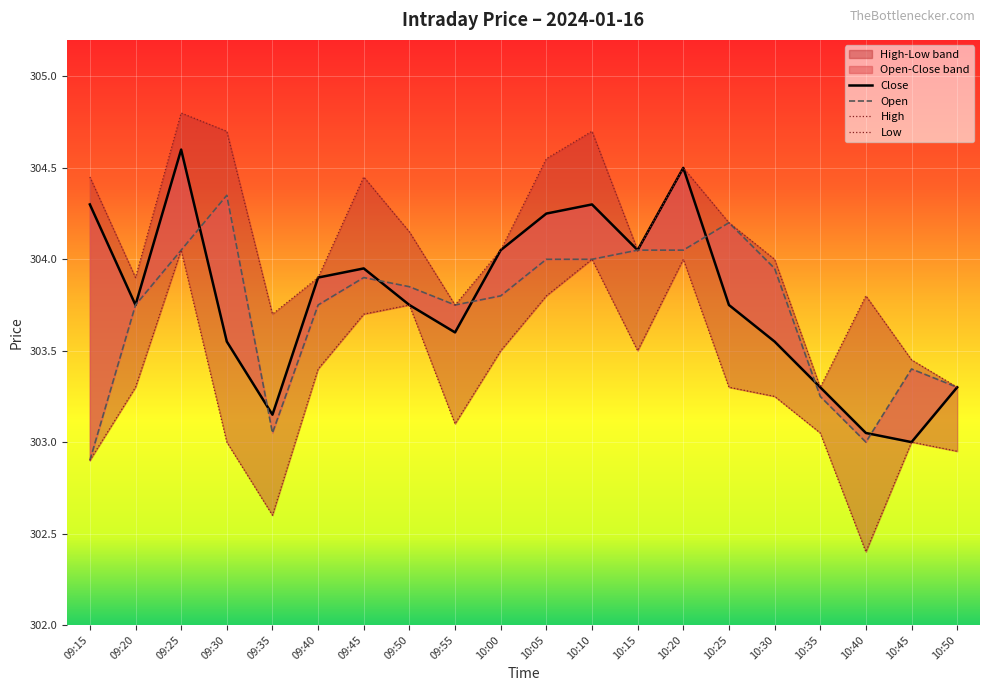

What is the sum of all Low values?

6066.6